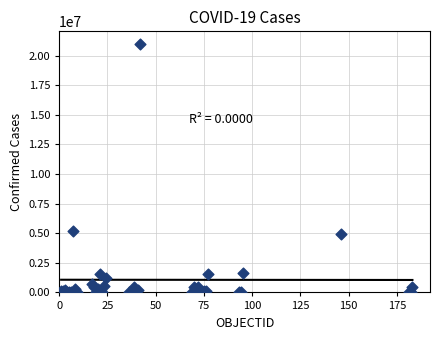

What Y value in the scatter plot is closest to 10500972?

5224534